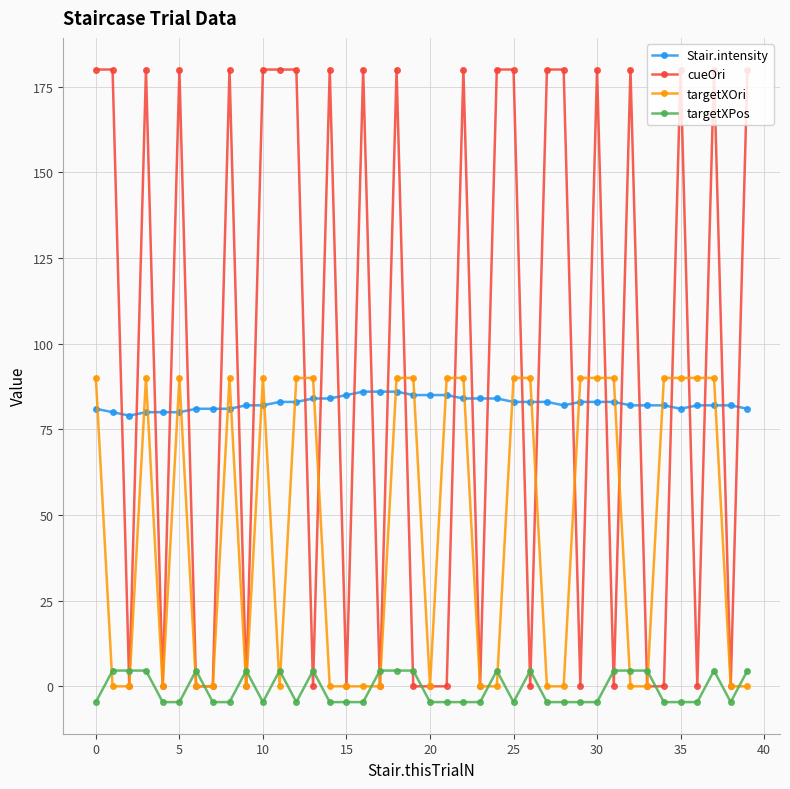

Which series has the largest total across all categories?

cueOri